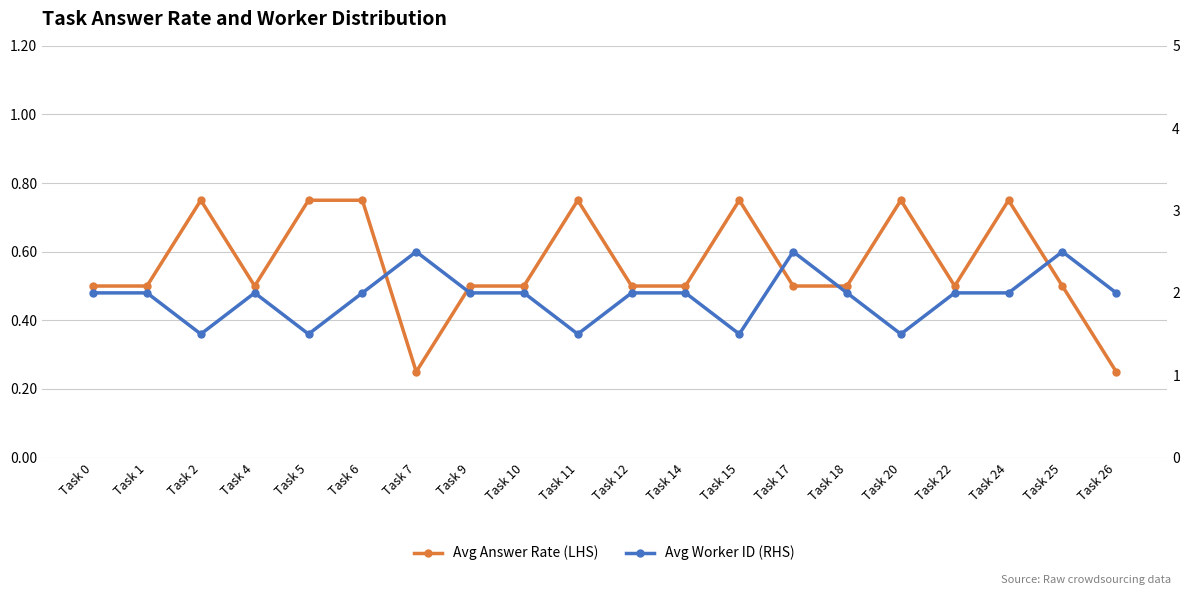

Is the value of Avg Answer Rate (LHS) at Task 7 greater than the value of Avg Worker ID (RHS) at Task 12?

No